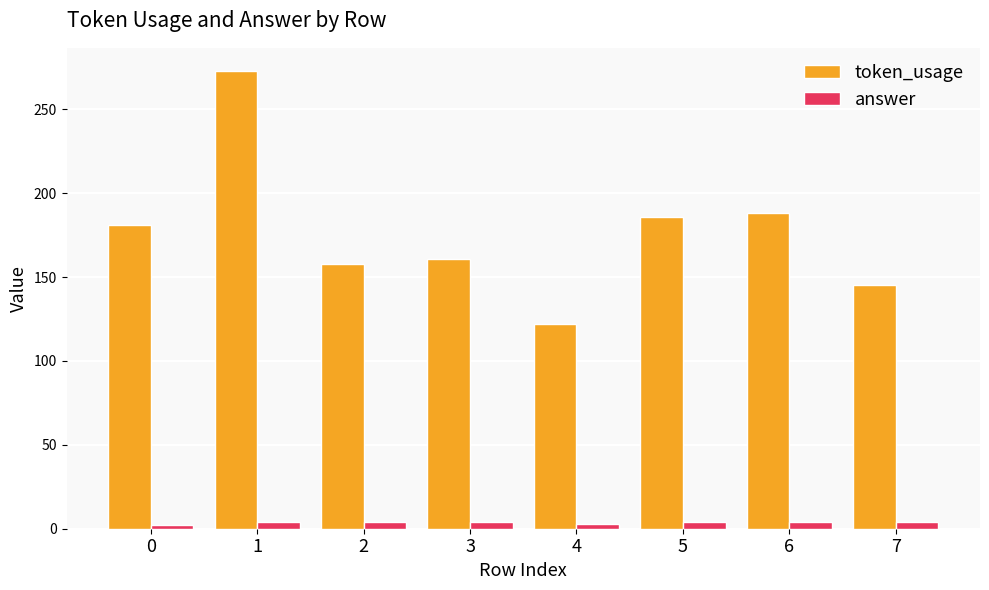

True or false: answer has a value of 4 at 7.

True